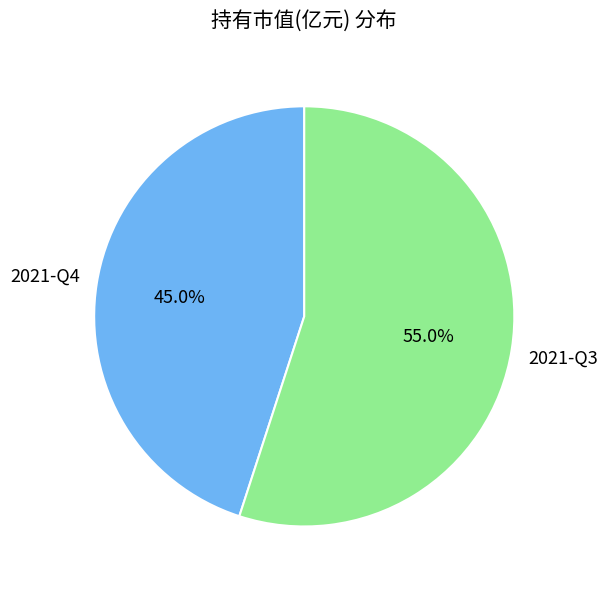

To the nearest percent, what is the difference between the largest and smallest slice percentages?

10%